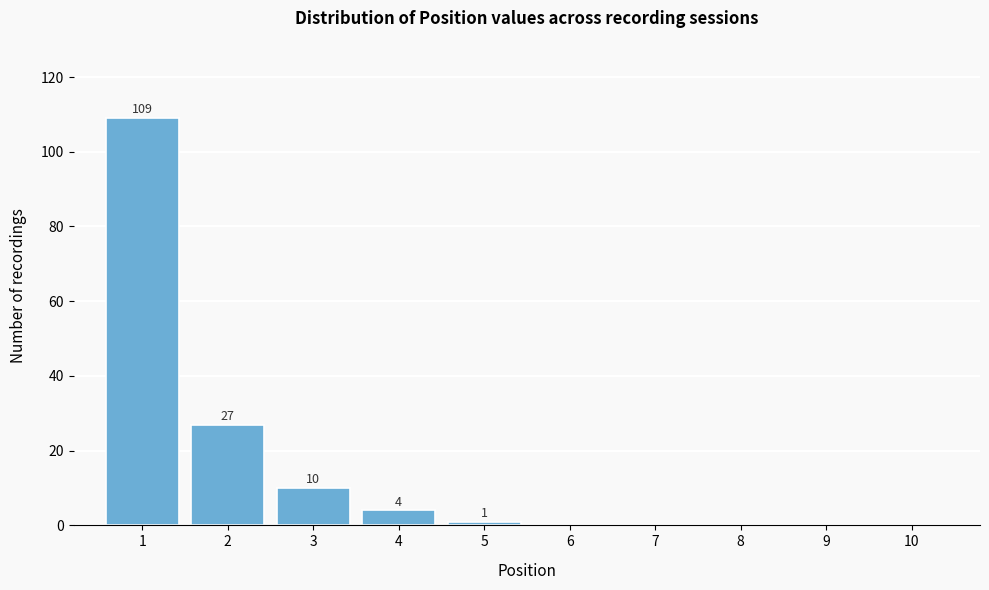

Over which range of the x-axis is the bar tallest?

0.5 to 1.5